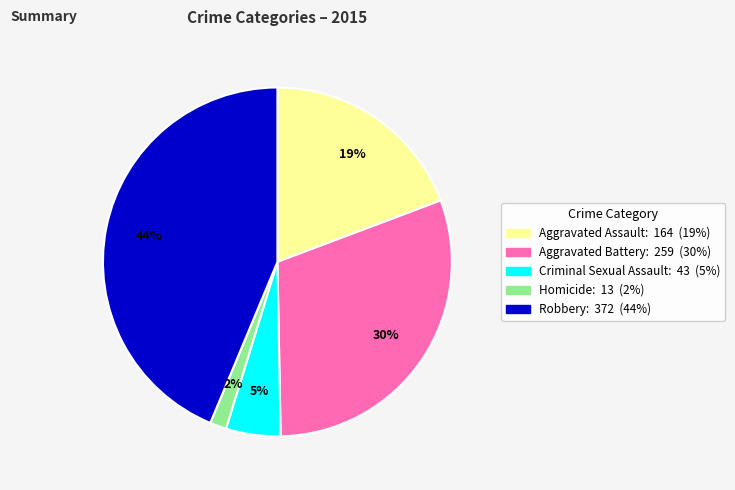

To the nearest percent, what is the difference between the Aggravated Assault and Criminal Sexual Assault slice percentages?

14%